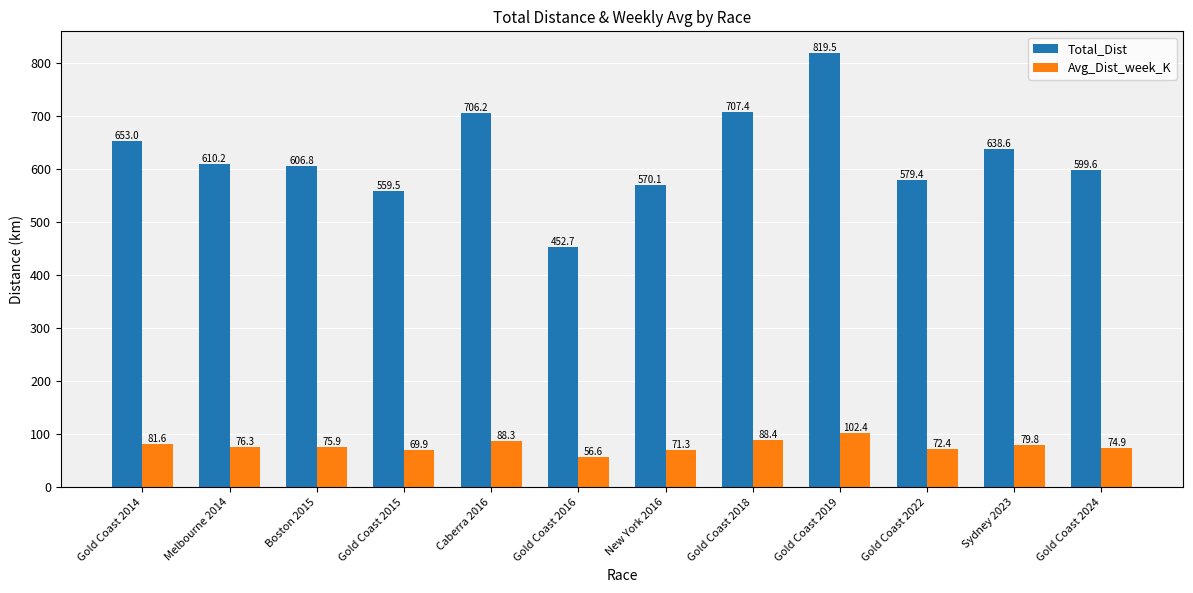

Where is Total_Dist nearest to the value 636?

Sydney 2023